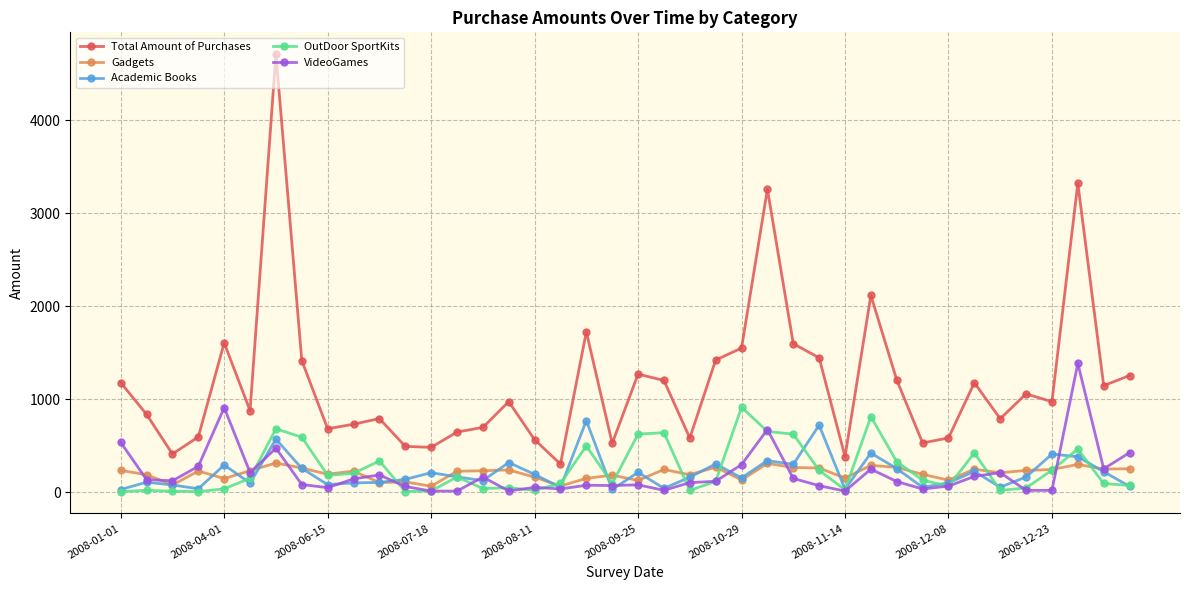

Which series has the largest total across all categories?

Total Amount of Purchases